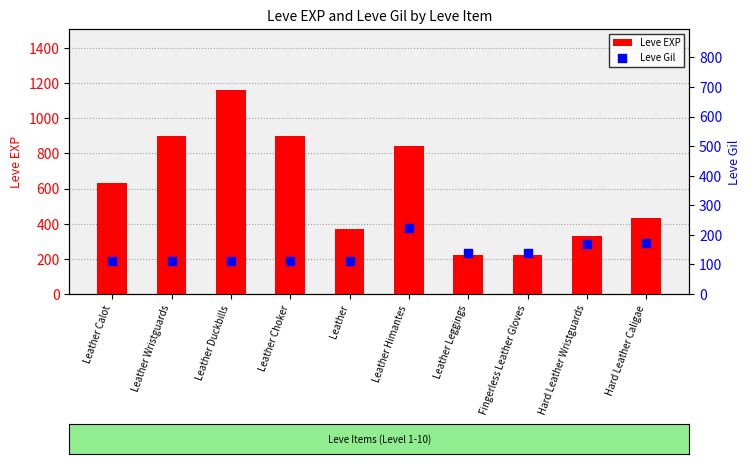

What are all the series names shown in the legend?

Leve EXP, Leve Gil